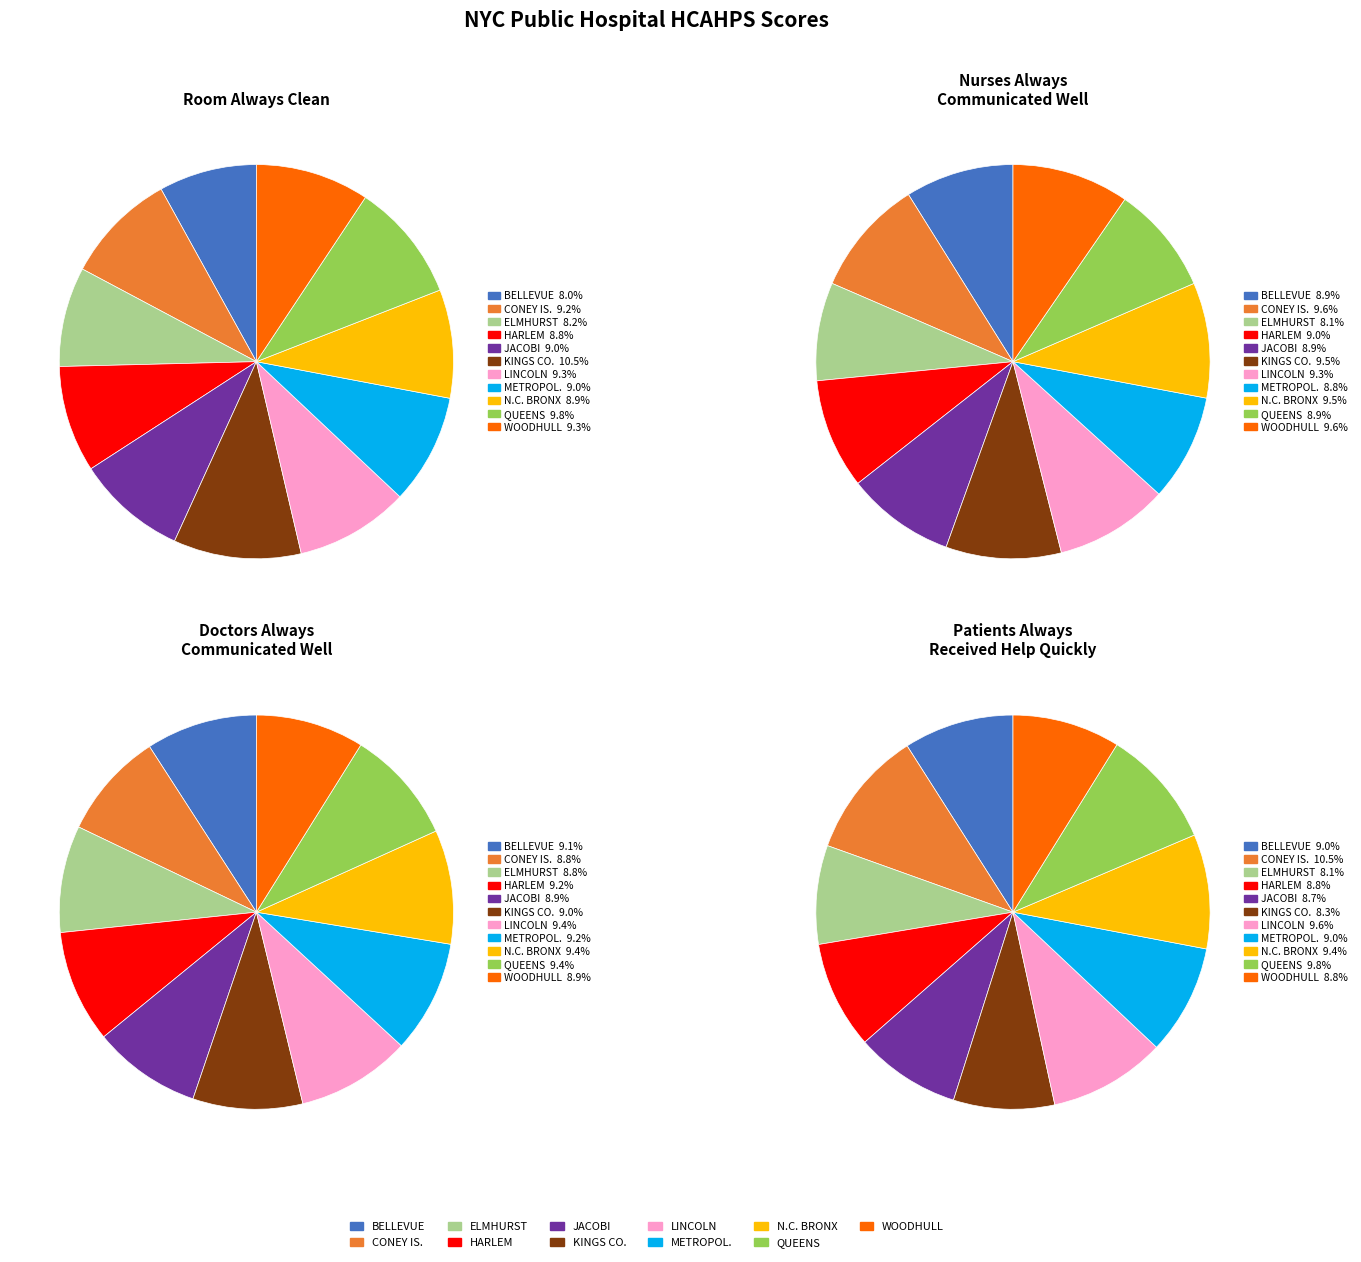

What is the total percentage of HARLEM and LINCOLN?

18.1%